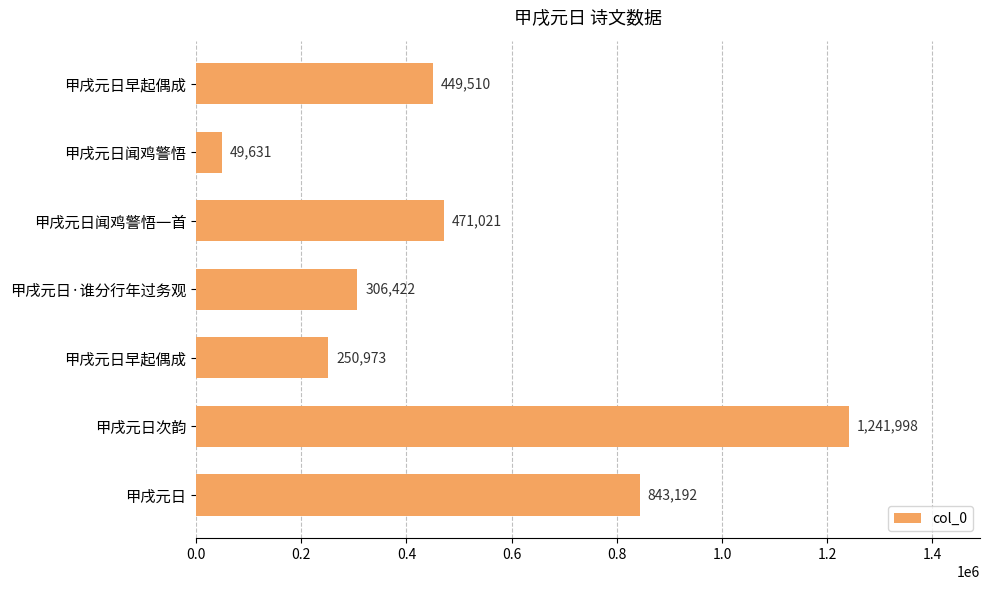

How many distinct data groups are displayed?

1